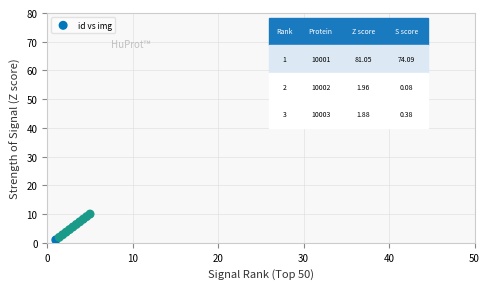

What is the range of X values (max minus min)?

4.0